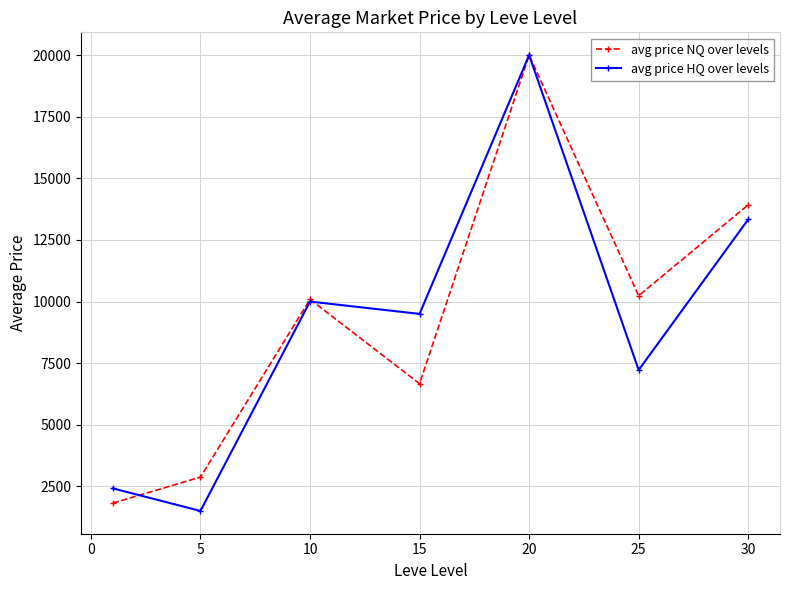

What is the value of the avg price HQ over levels point at the 6th from the left?

7221.7